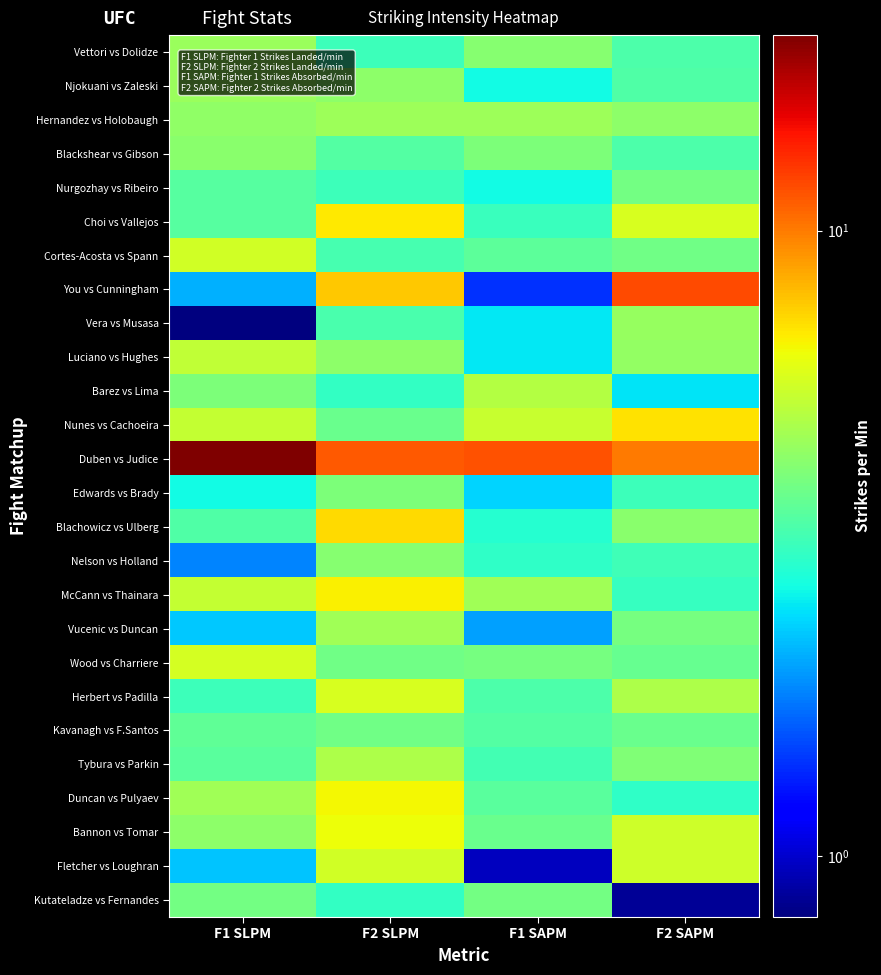

What is the total value across all series at F2 SAPM?

118.0